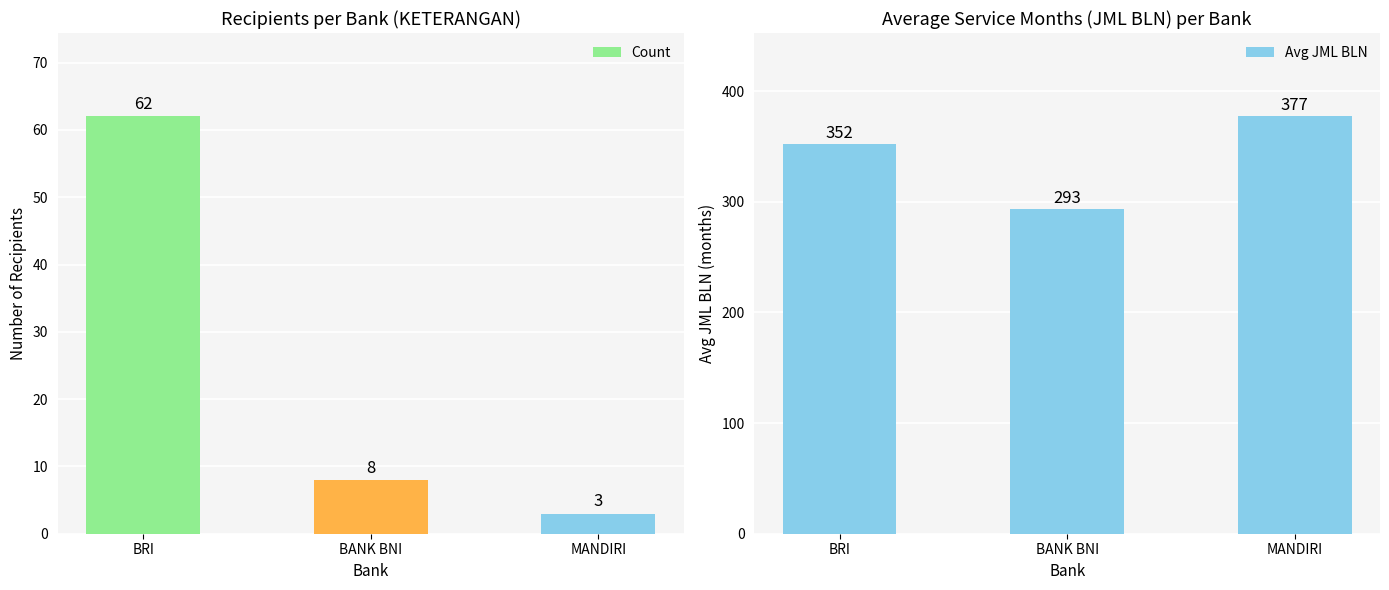

At which label does Count reach its minimum?

MANDIRI